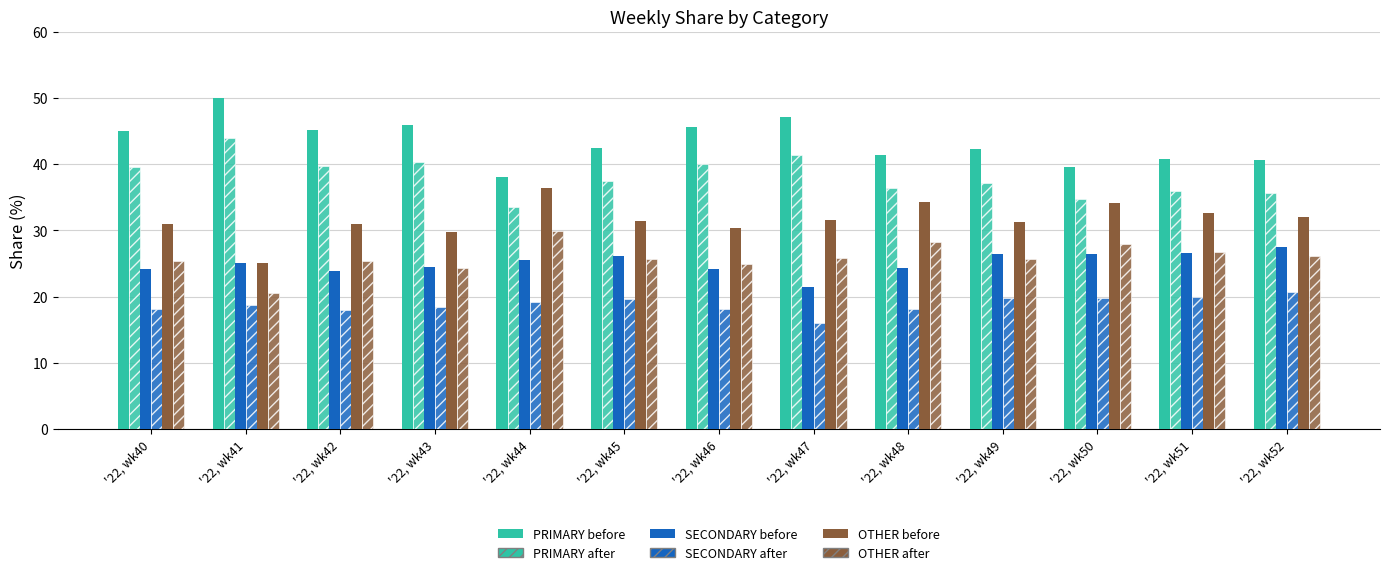

How many categories are shown in the chart?

13